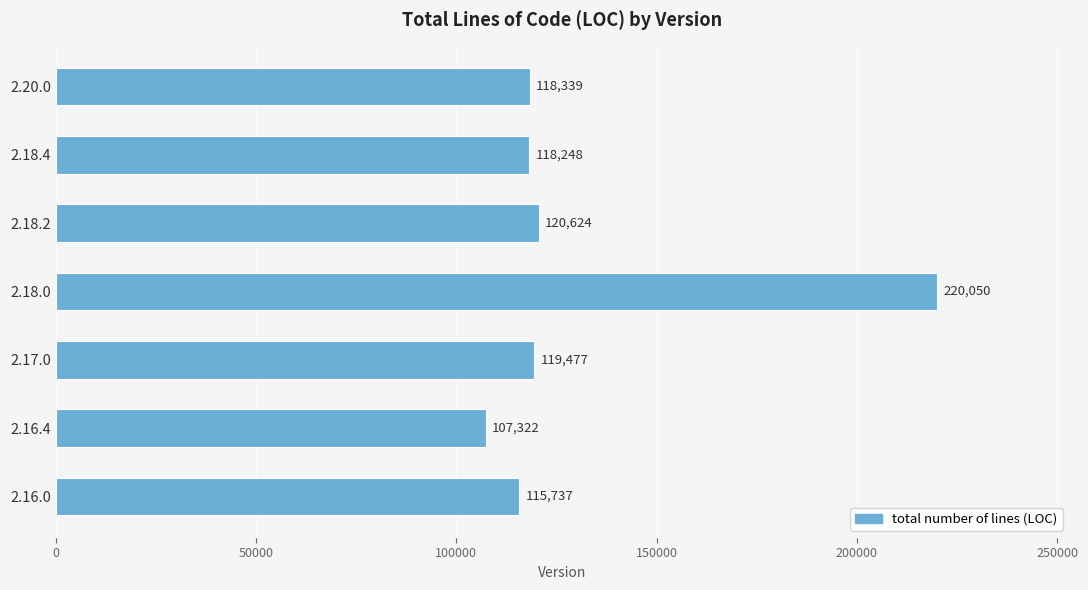

Reading bottom to top, what are all the values shown in this chart?

2.16.0=115737	2.16.4=107322	2.17.0=119477	2.18.0=220050	2.18.2=120624	2.18.4=118248	2.20.0=118339